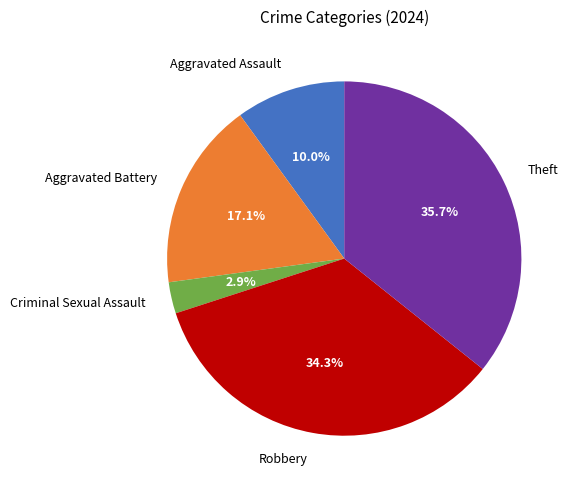

True or false: Aggravated Battery accounts for 17% of the total.

True